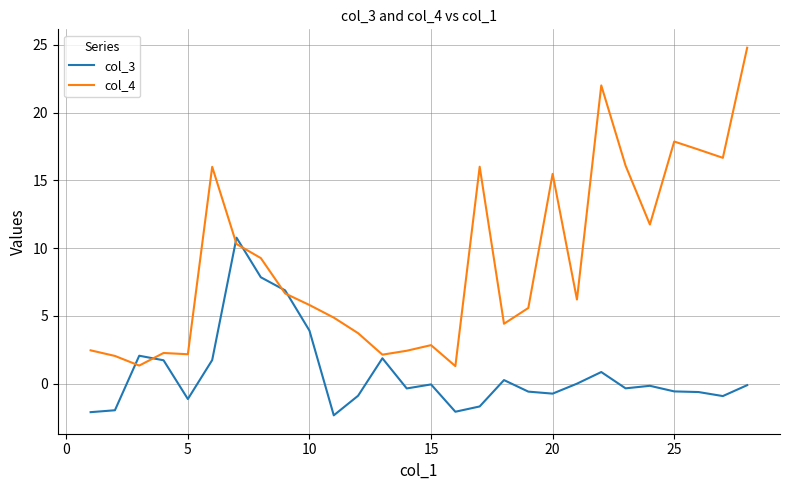

Which series has the largest range (max minus min)?

col_4